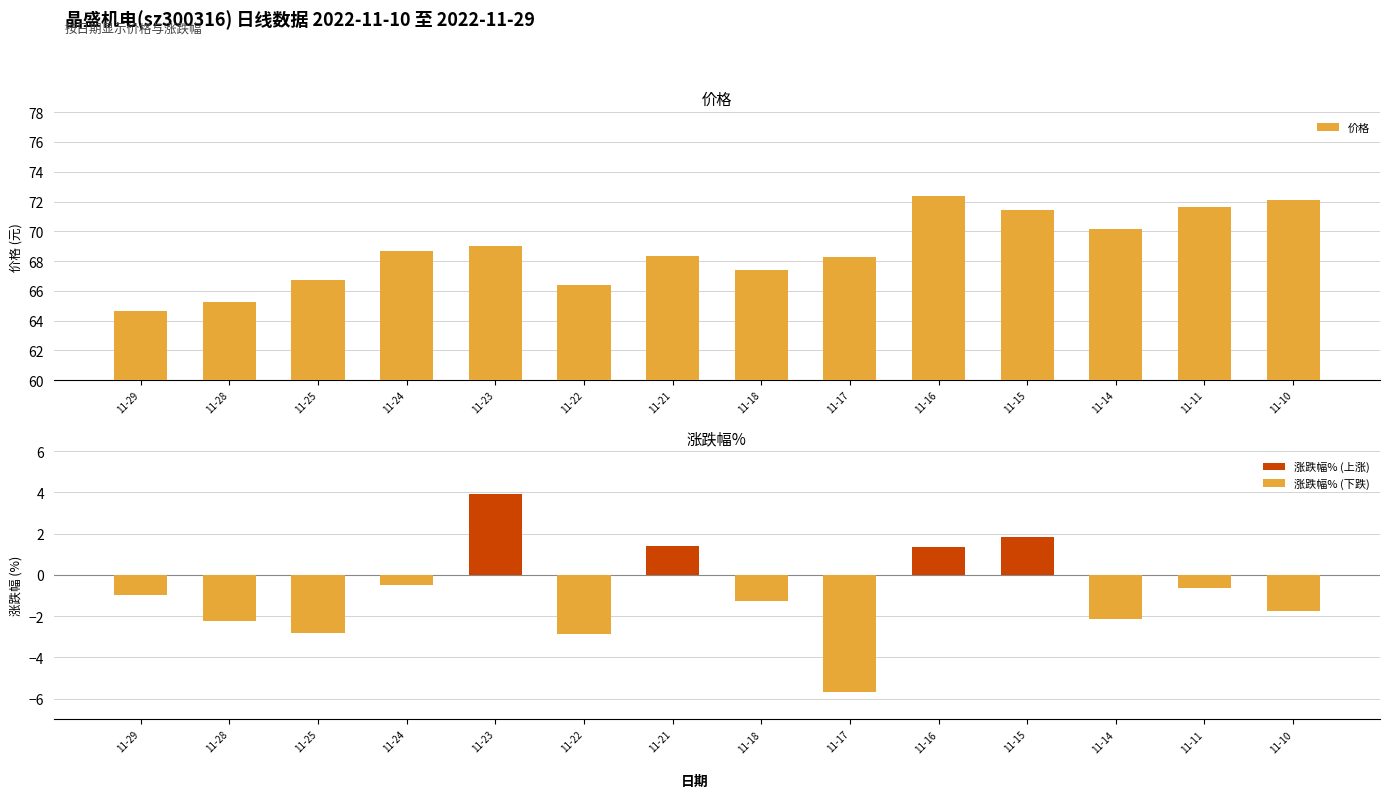

At how many categories does at least one series exceed 52?

14